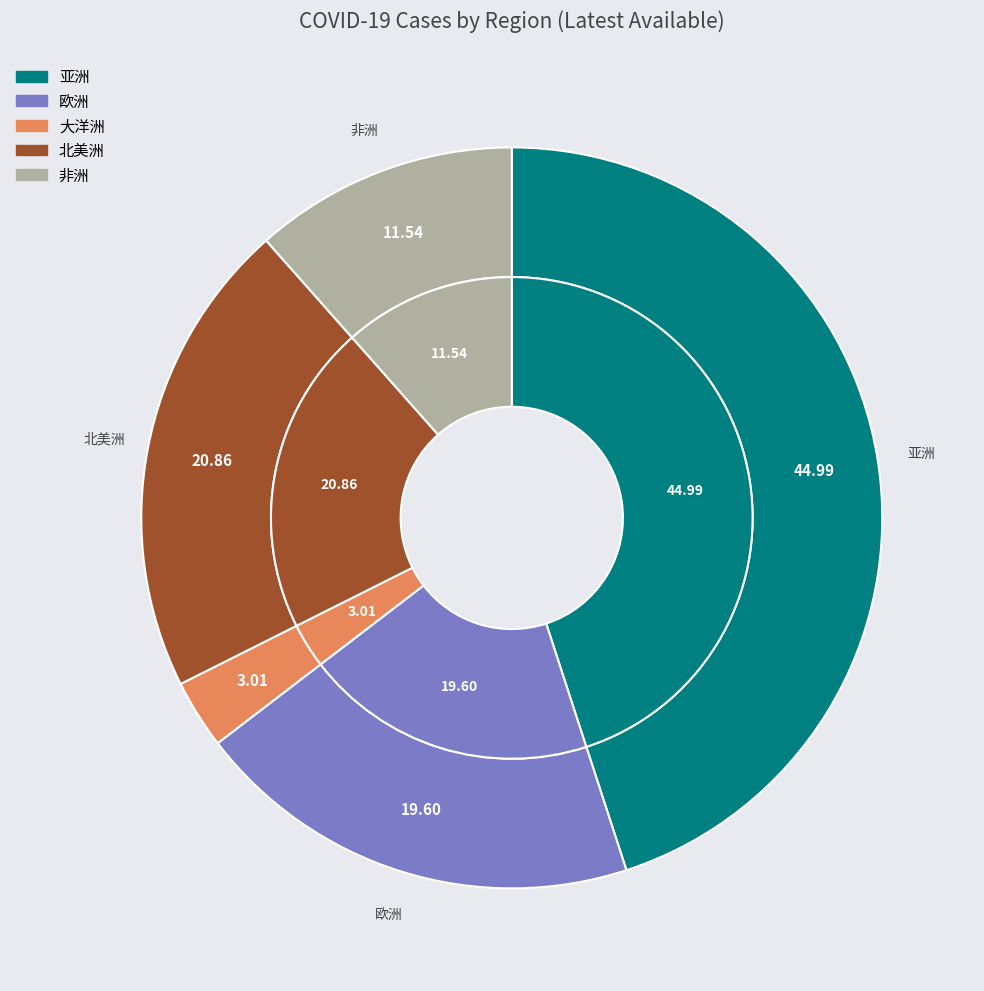

Is the sum of 亚洲 and 非洲 greater than half?

Yes